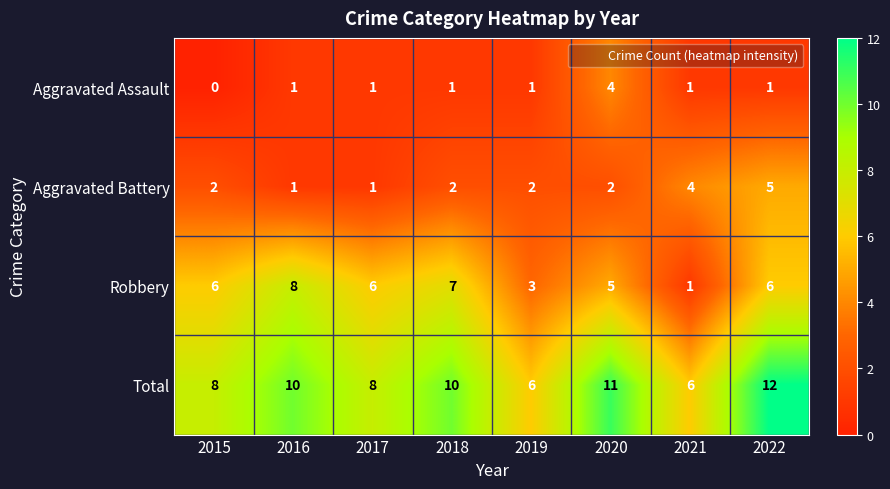

How many series are shown in this chart?

4